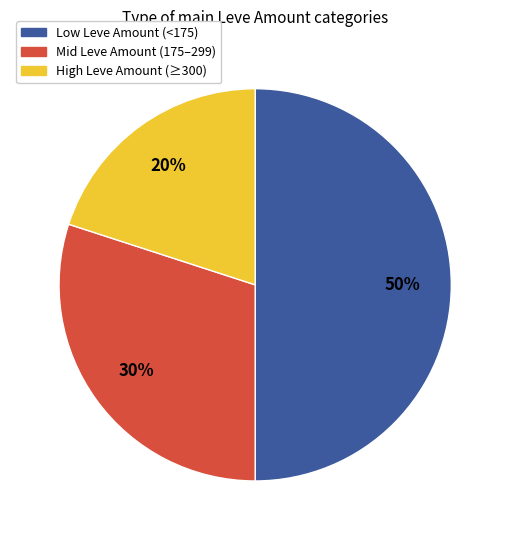

Do Low Leve Amount (<175) and High Leve Amount (≥300) together represent more than half of the pie?

Yes